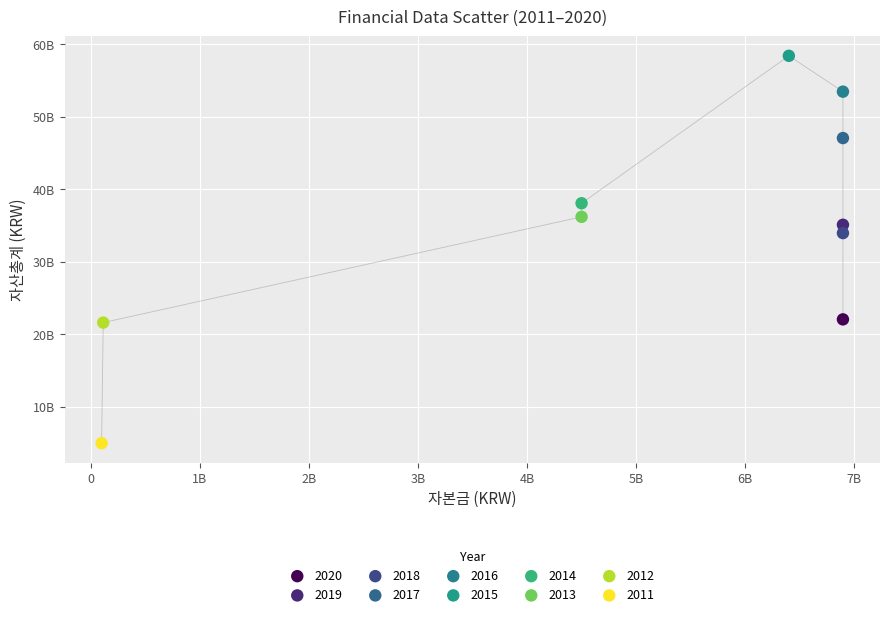

What are all the series names shown in the legend?

2020, 2019, 2018, 2017, 2016, 2015, 2014, 2013, 2012, 2011